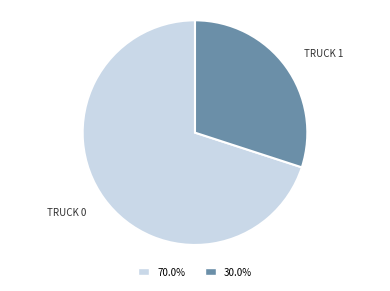

Is there a majority slice in this chart?

Yes